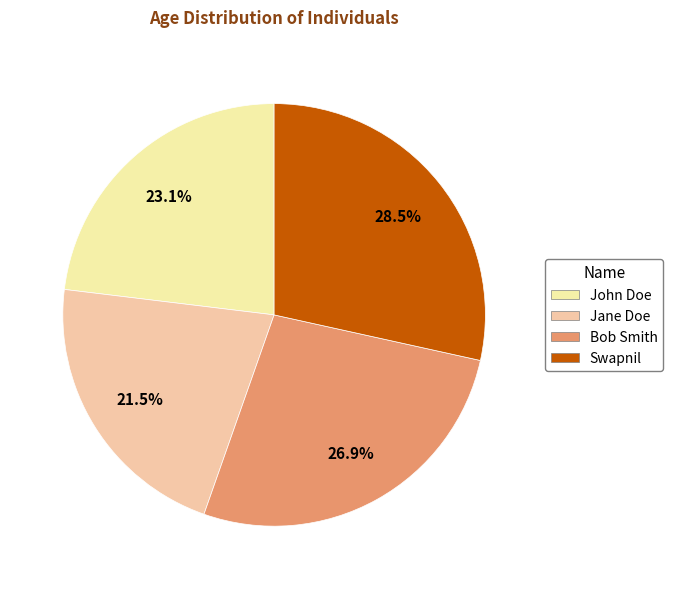

Which slice is the smallest?

Jane Doe